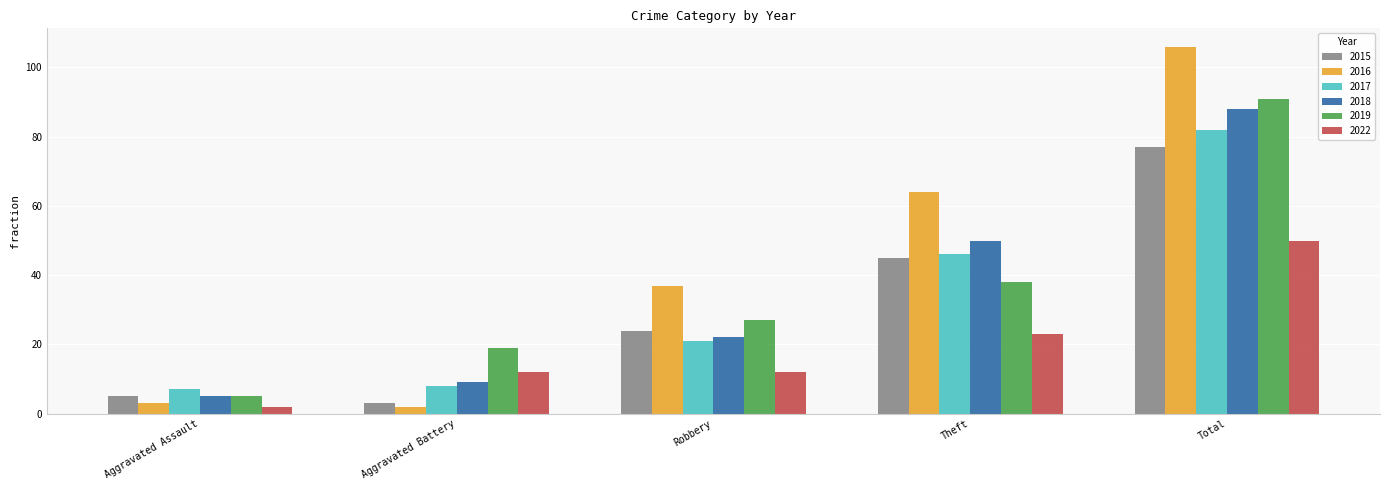

What is the label of the 1st bar from the right?

Total